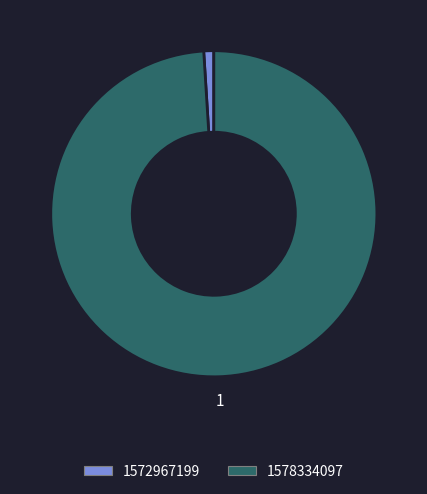

What is the smallest slice in the pie chart?

1572967199